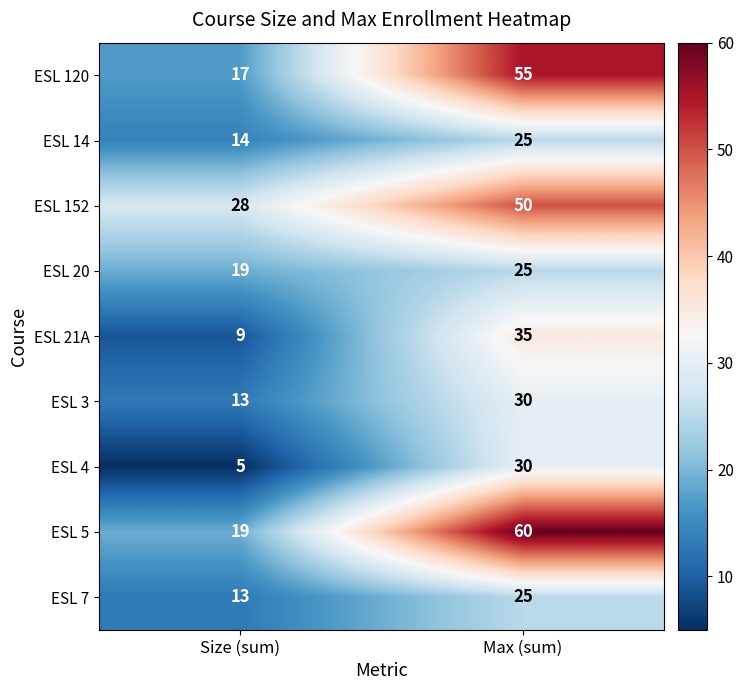

Reading left to right, transcribe all the data shown in this chart.

ESL 120: Size (sum)=17	Max (sum)=55
ESL 14: Size (sum)=14	Max (sum)=25
ESL 152: Size (sum)=28	Max (sum)=50
ESL 20: Size (sum)=19	Max (sum)=25
ESL 21A: Size (sum)=9	Max (sum)=35
ESL 3: Size (sum)=13	Max (sum)=30
ESL 4: Size (sum)=5	Max (sum)=30
ESL 5: Size (sum)=19	Max (sum)=60
ESL 7: Size (sum)=13	Max (sum)=25